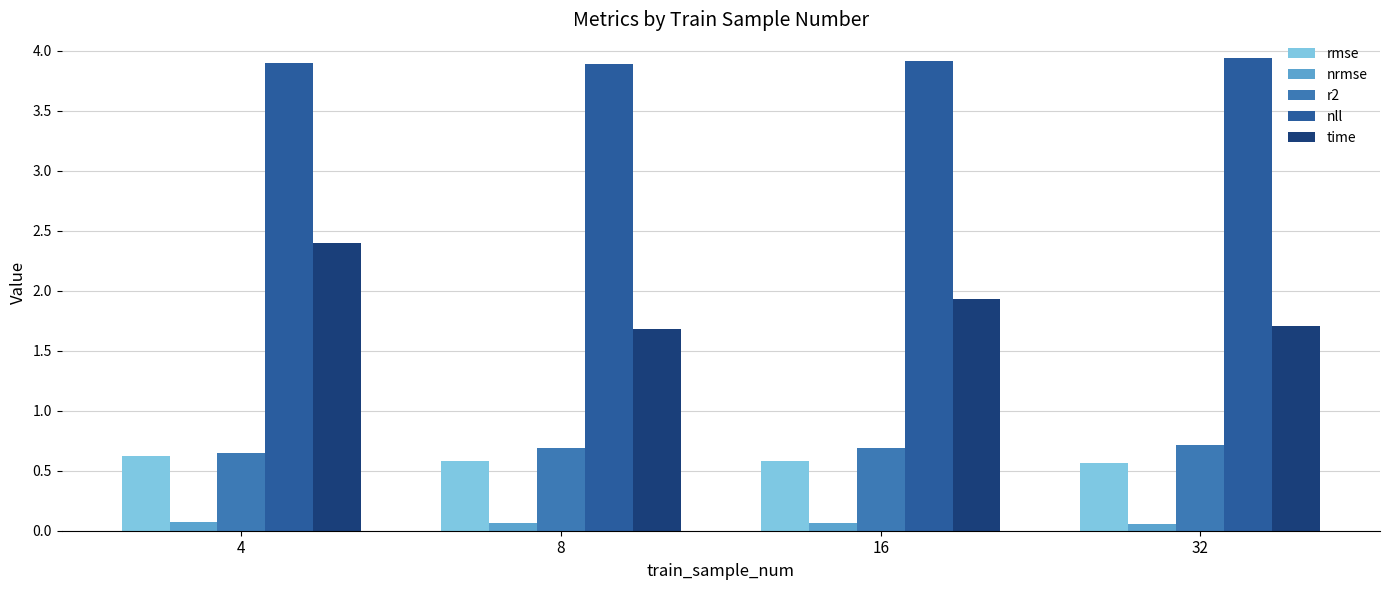

What is the maximum value shown in the chart?

3.9